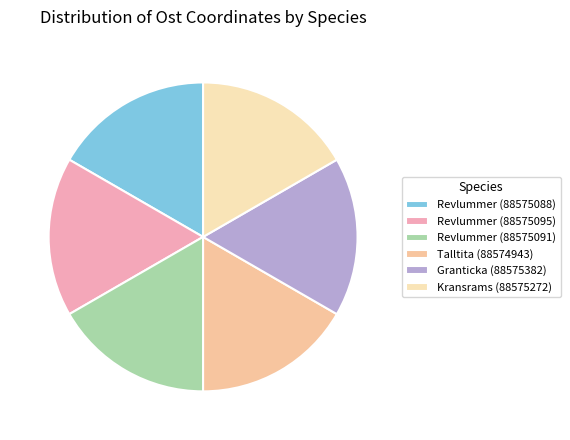

Which slice is the largest?

Revlummer (88575088)